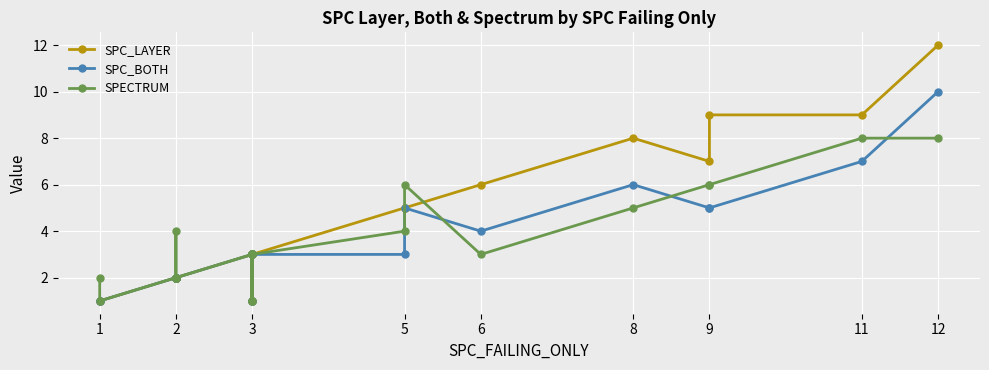

What are all the series names shown in the legend?

SPC_LAYER, SPC_BOTH, SPECTRUM